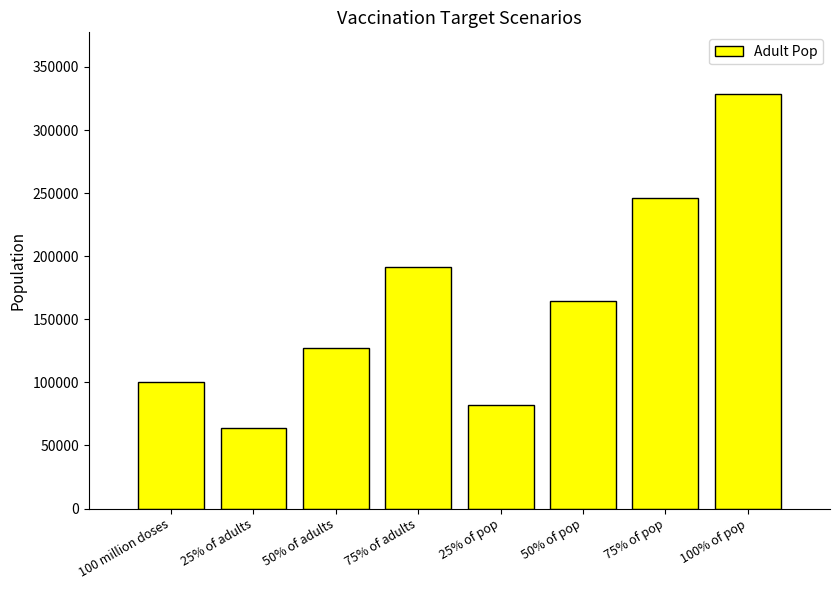

What is the minimum value shown in the chart?

63818